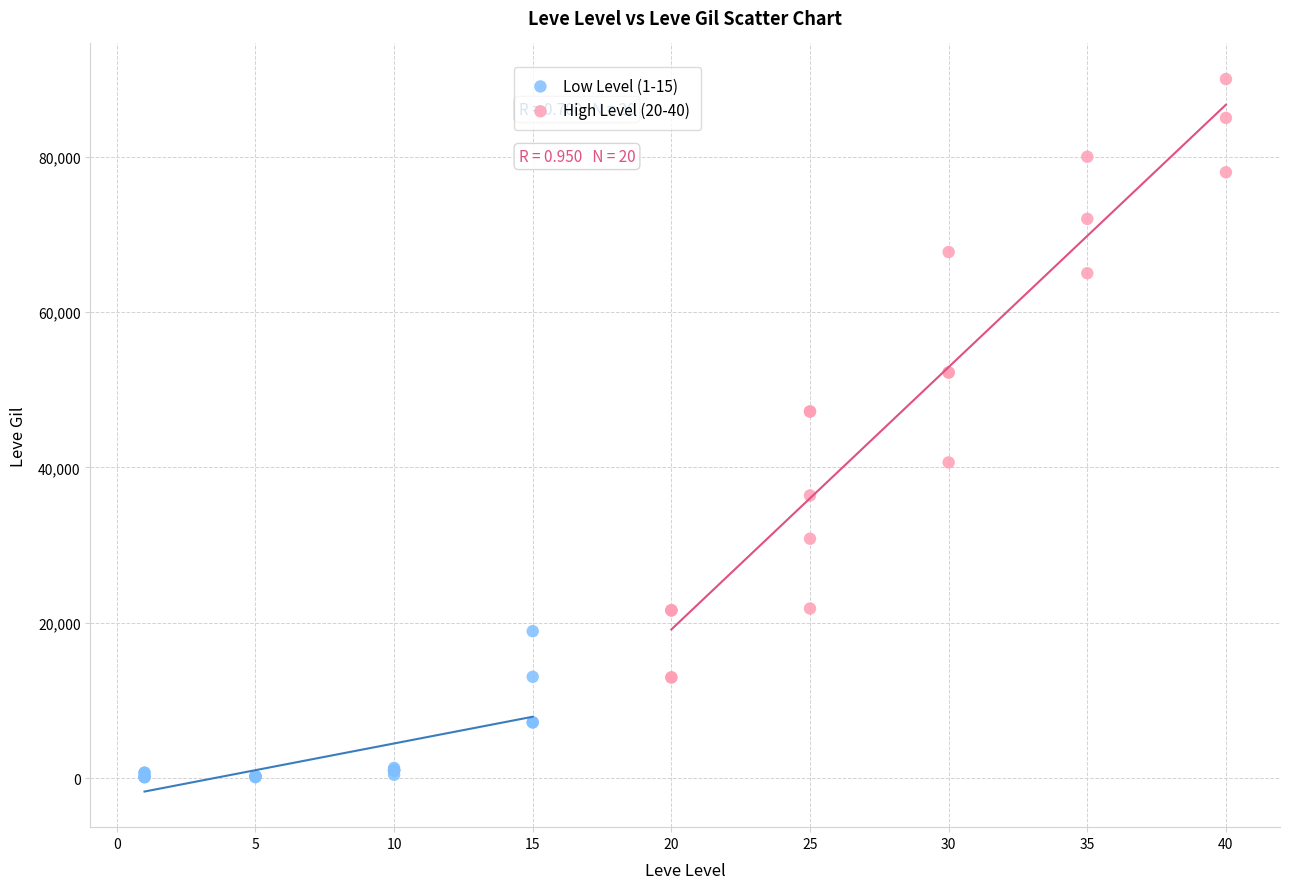

What are all the series names shown in the legend?

Low Level (1-15), High Level (20-40)